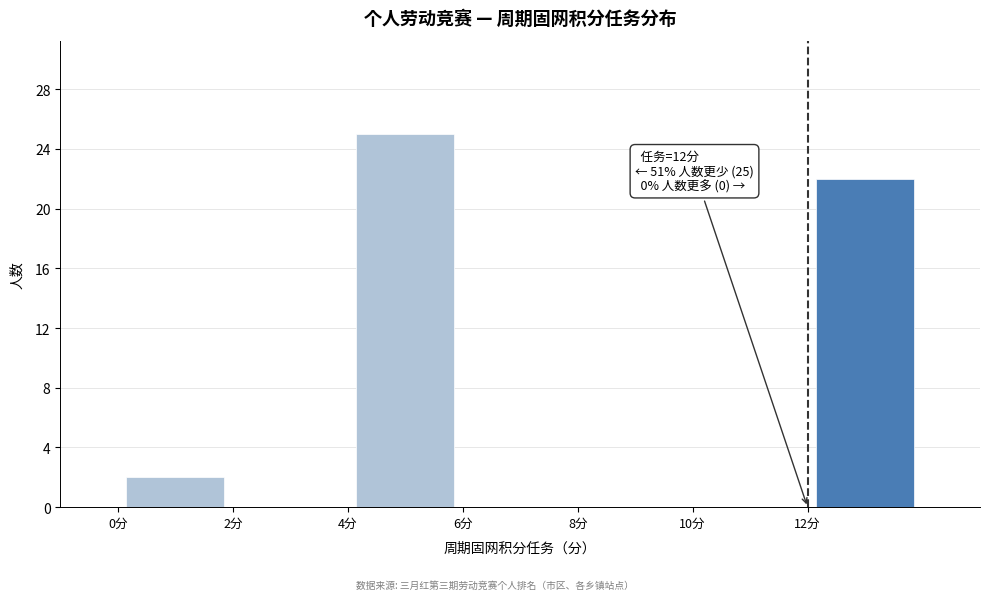

Over which range of the x-axis is the bar tallest?

4 to 6